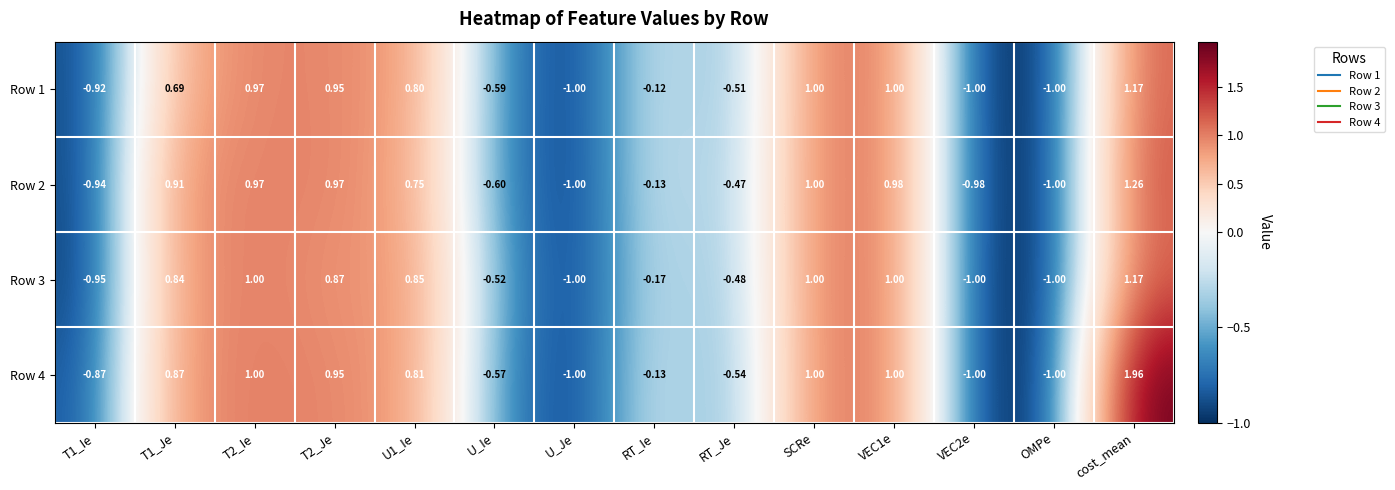

At which label is Row 4 closest to 0?

RT_Ie